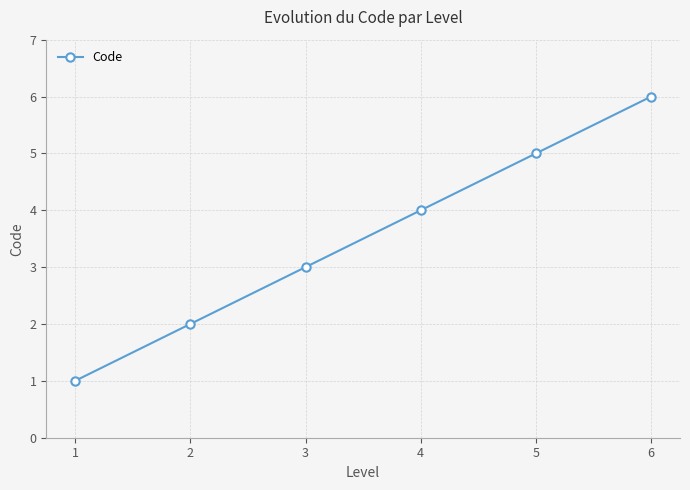

What is the sum of all values?

21